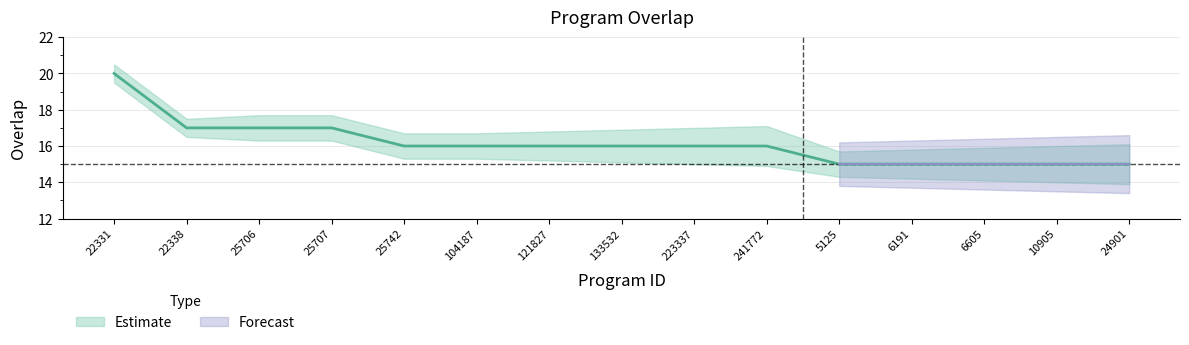

The value at 104187 is 16. True or false?

True